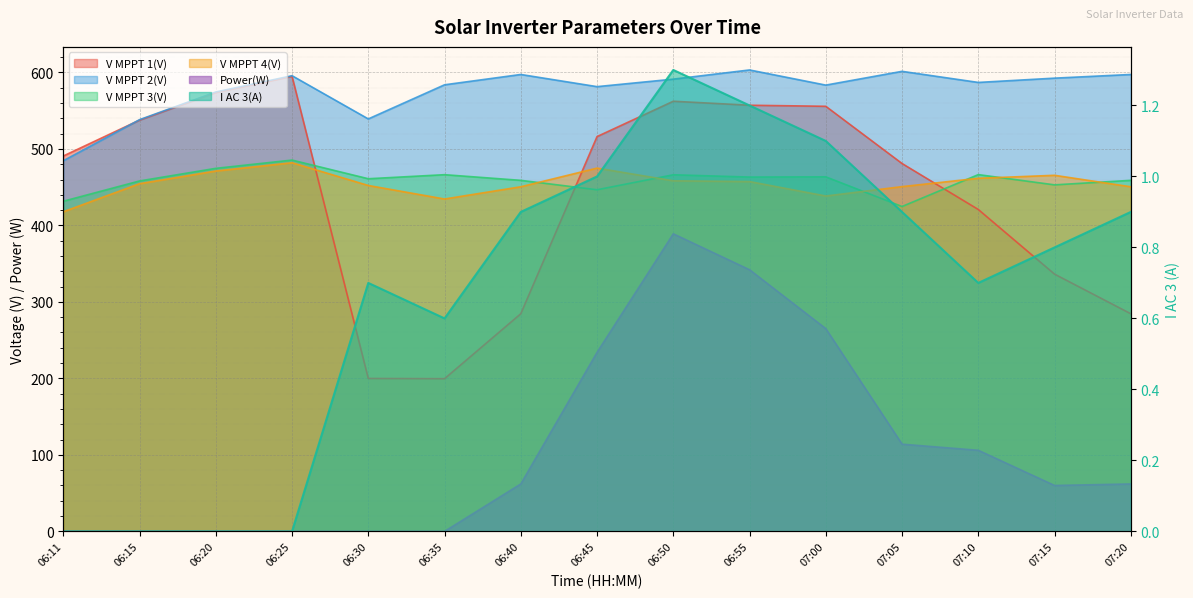

What is the greatest value displayed?

603.2